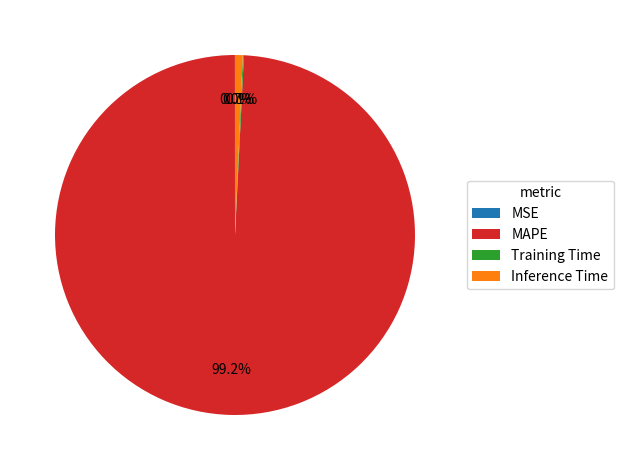

What percentage is NOT represented by MAPE?

0.8%